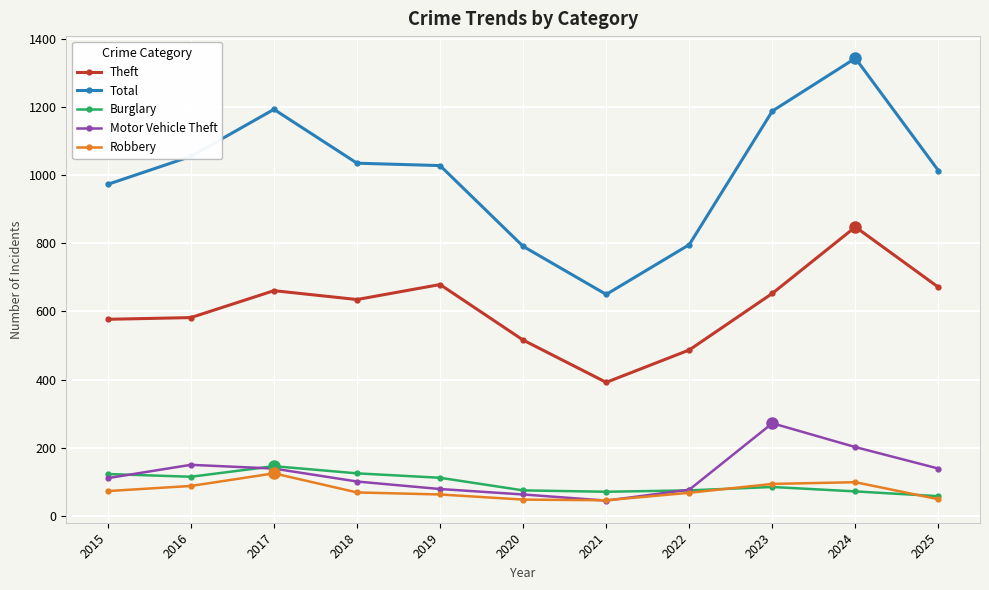

Which series has the largest total across all categories?

Total